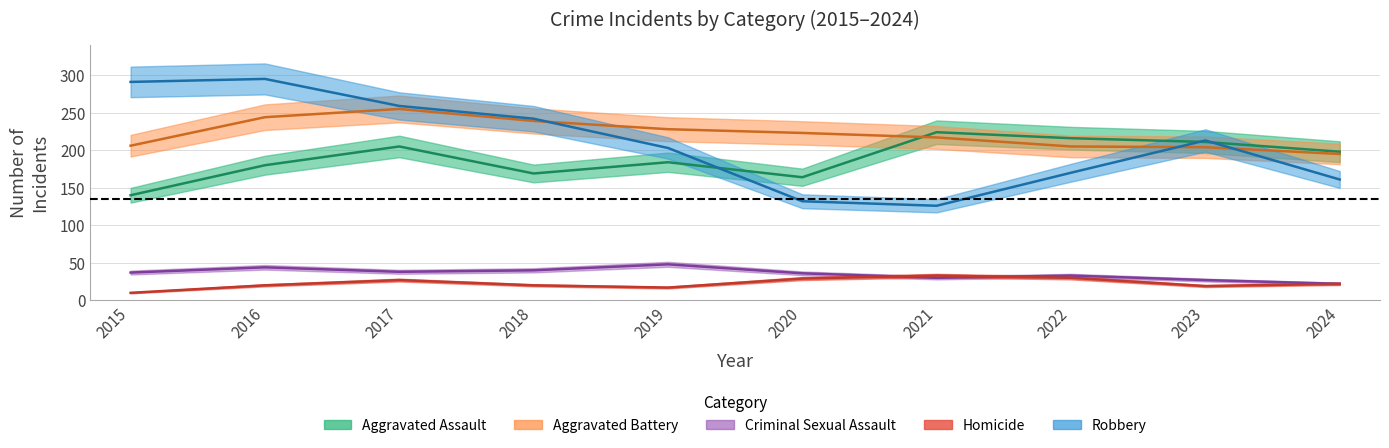

What value does the Criminal Sexual Assault series have at 2019?

48